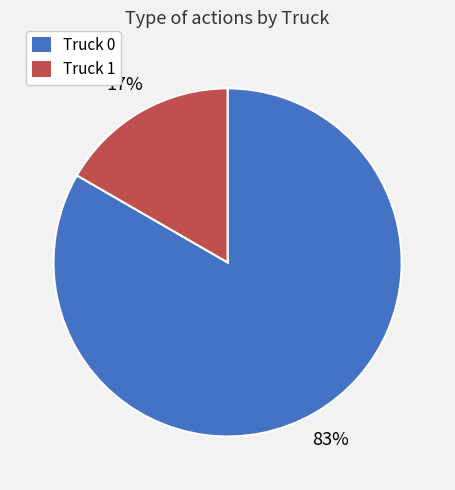

Combined, do Truck 0 and Truck 1 account for over 50%?

Yes